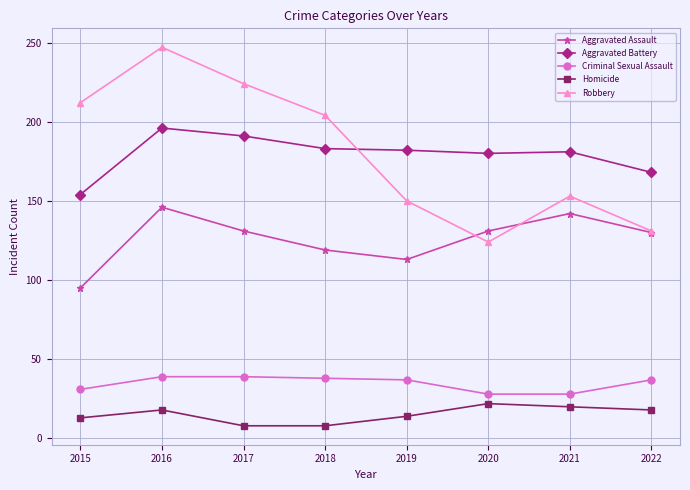

What is the difference between the maximum and minimum values in the Aggravated Battery series?

42